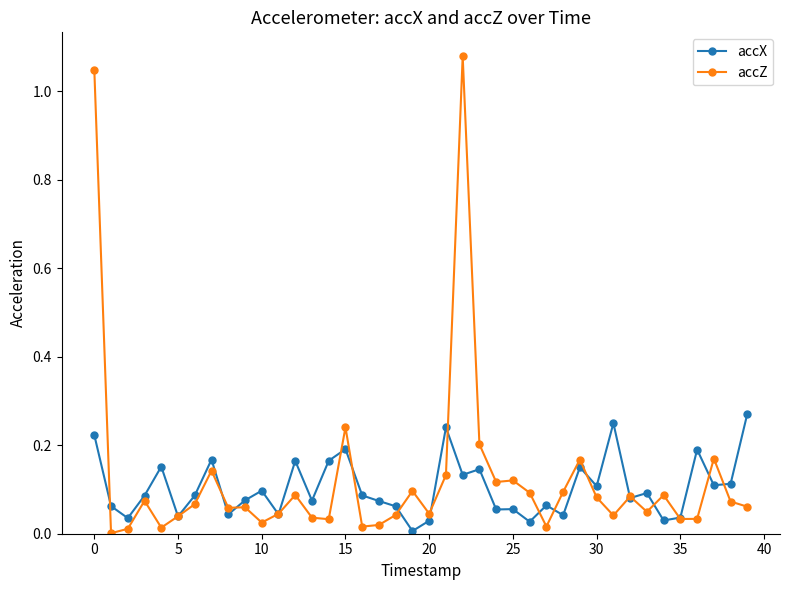

What are all the series names shown in the legend?

accX, accZ